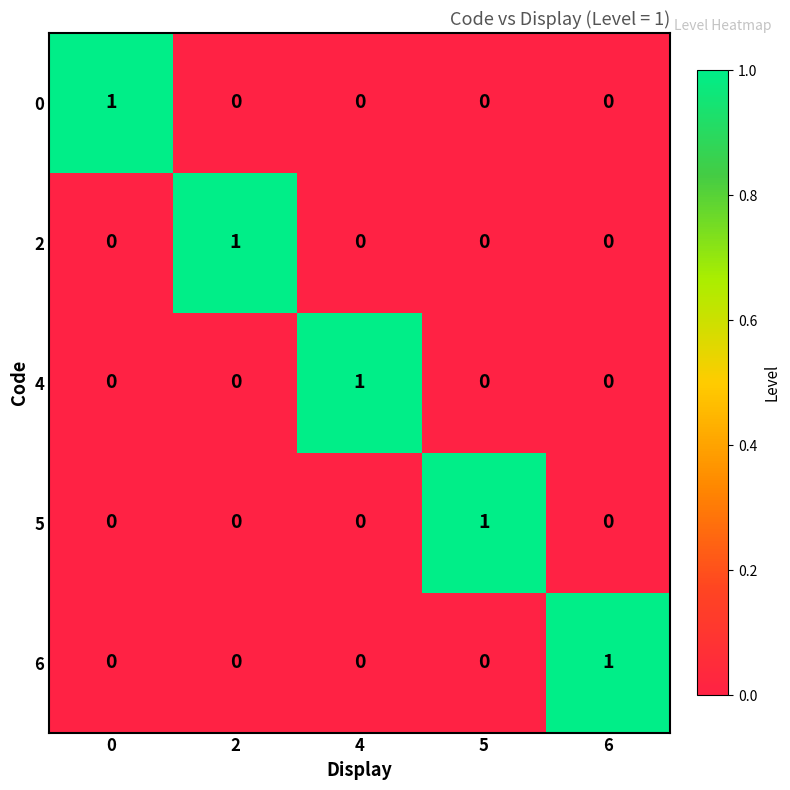

The 2 series shows -1 at 5. True or false?

False